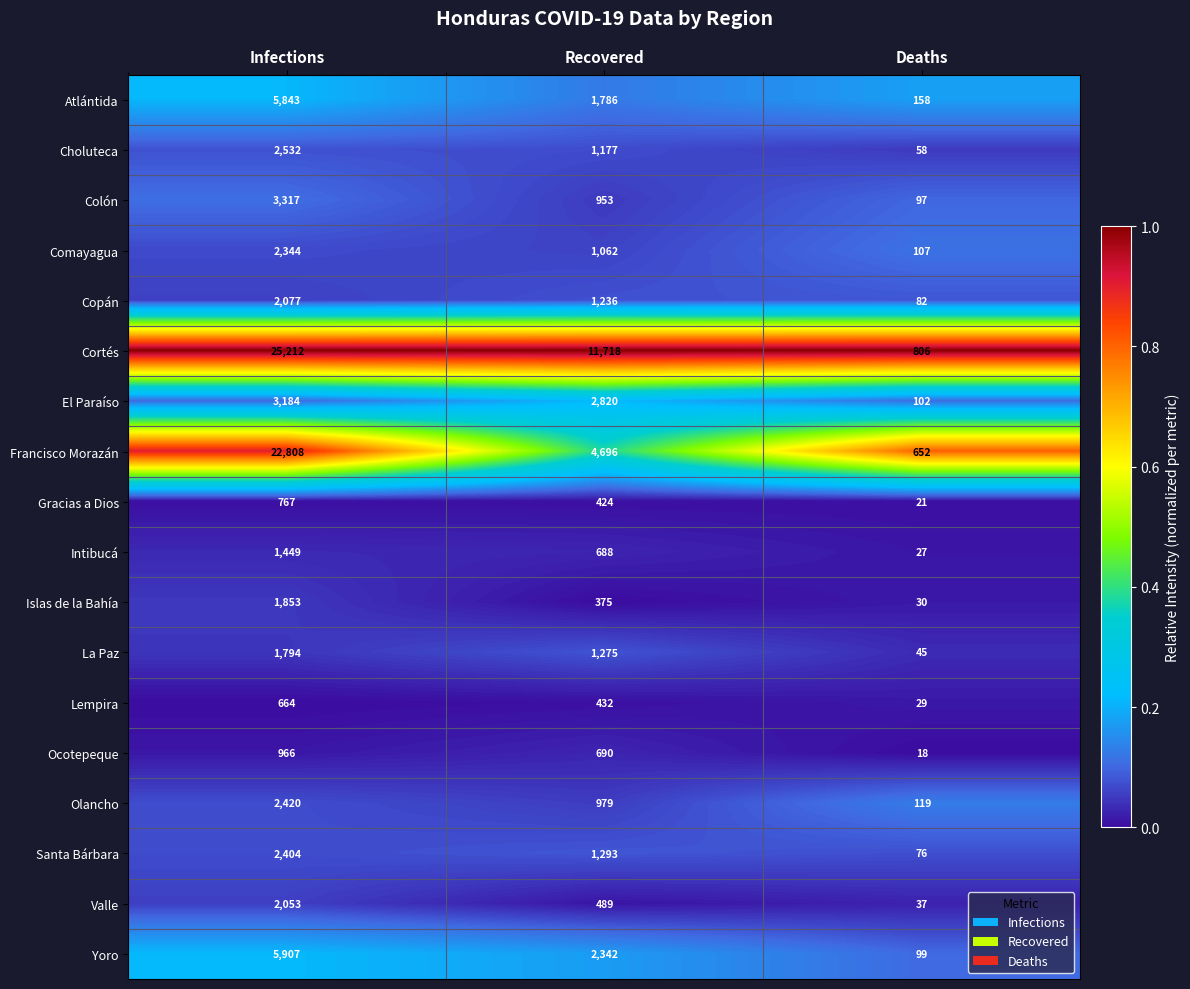

Where does the Santa Bárbara series first go above 1293?

Infections